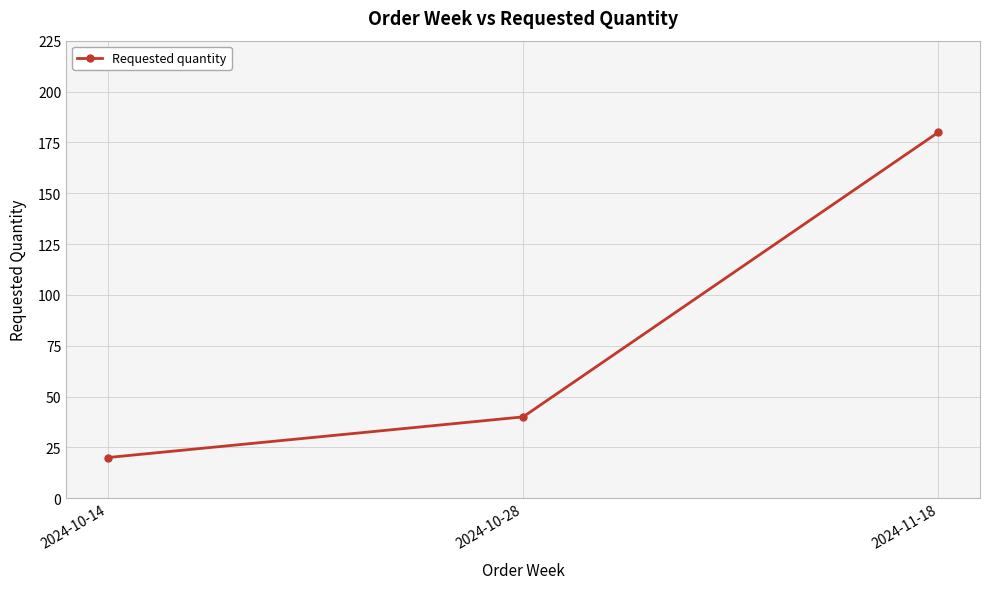

The chart shows a value of 20 at 2024-10-14. True or false?

True